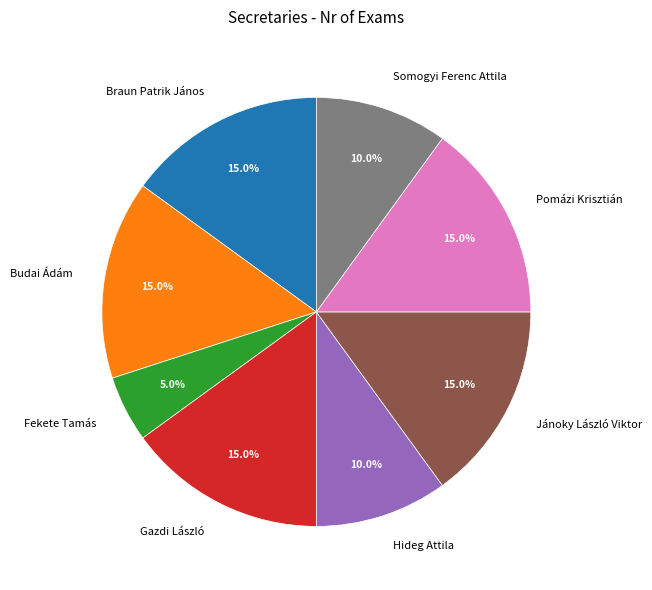

To the nearest percent, what percentage of the pie is Pomázi Krisztián?

15%